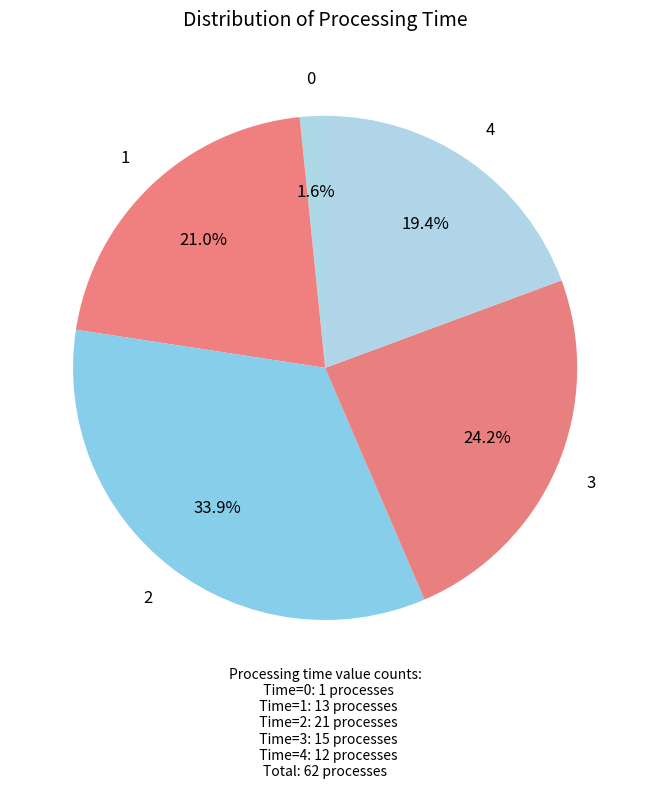

How many slices are in this pie chart?

5